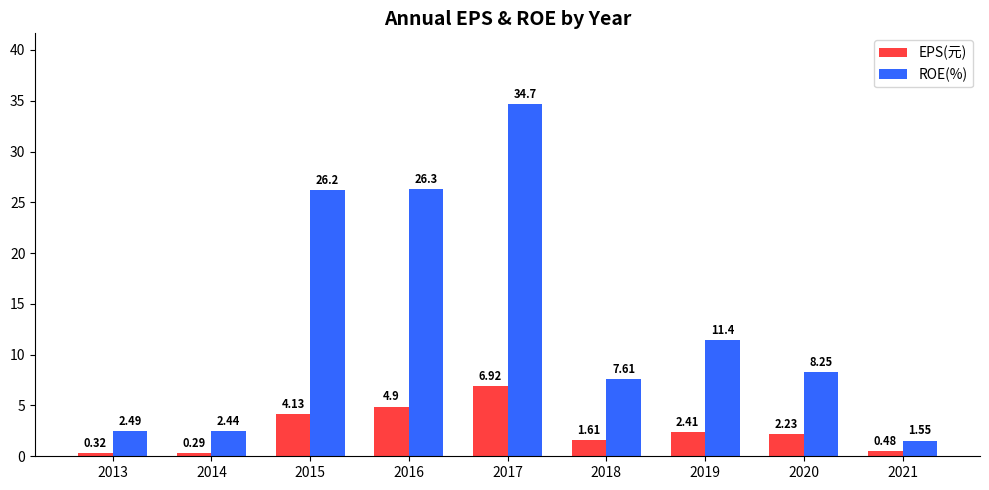

At which category is the sum across all series the highest?

2017